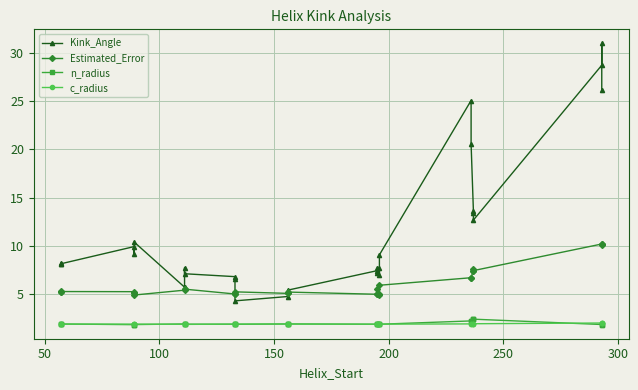

Count the number of categories in the chart.

29